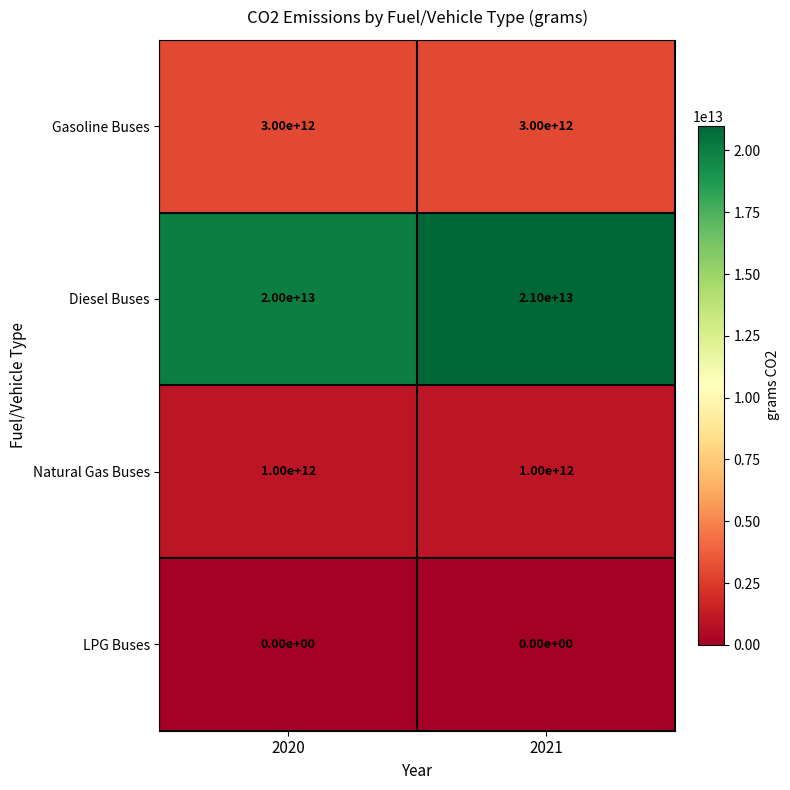

Which series changed the most between 2020 and 2021?

Diesel Buses